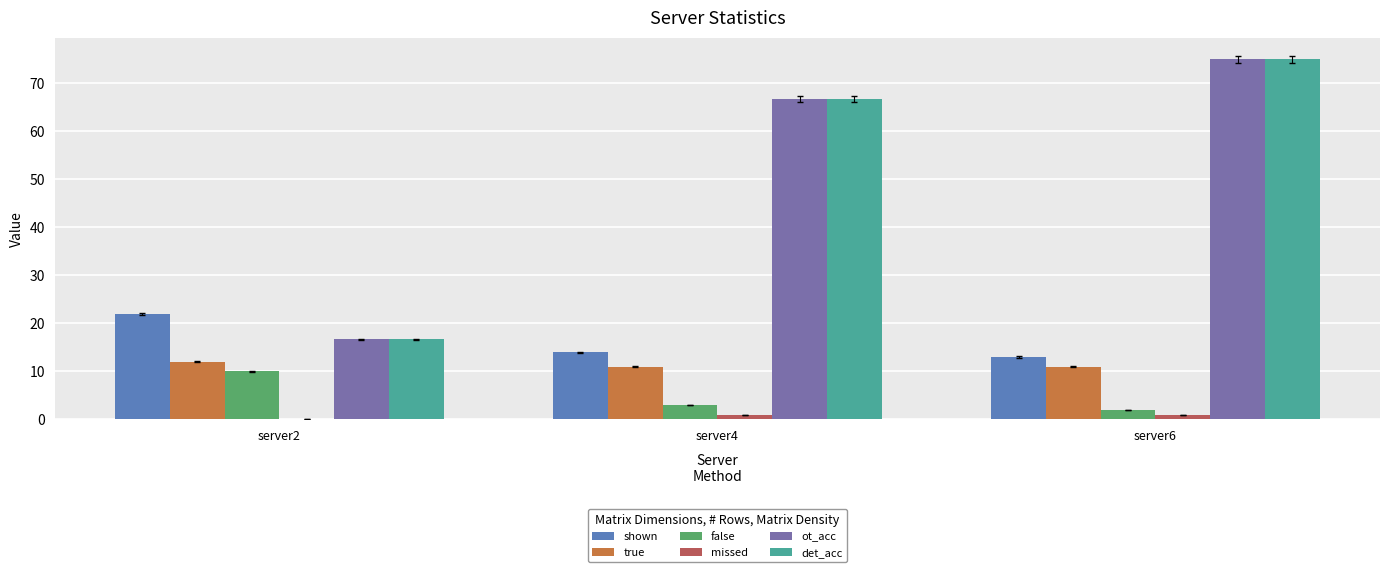

Reading left to right, what are all the values shown in this chart?

shown: 22.0	14.0	13.0
true: 12.0	11.0	11.0
false: 10.0	3.0	2.0
missed: 0.0	1.0	1.0
ot_acc: 16.7	66.7	75.0
det_acc: 16.7	66.7	75.0